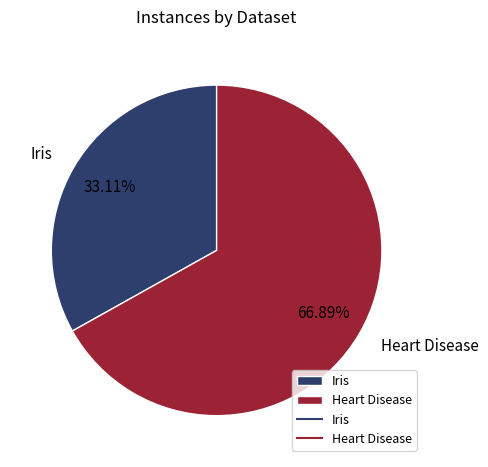

The Iris slice represents 33% of the pie. True or false?

True